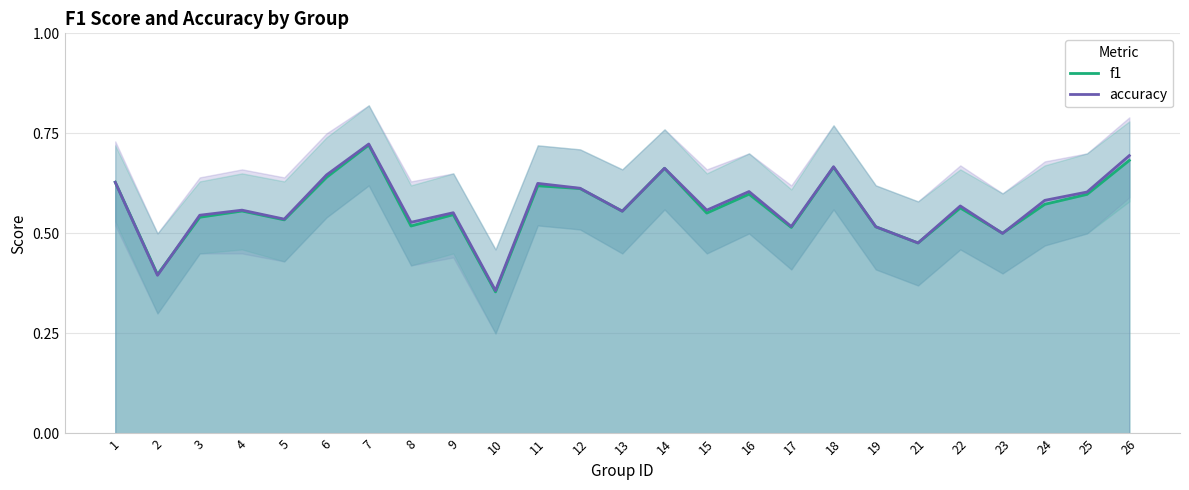

How many times do f1 and accuracy cross each other?

3